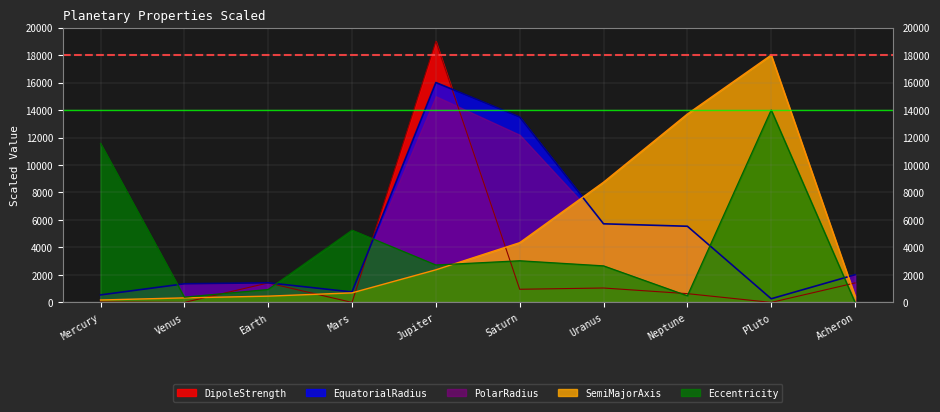

Rank the series by their maximum value, from highest to lowest.

DipoleStrength, SemiMajorAxis, EquatorialRadius, PolarRadius, Eccentricity